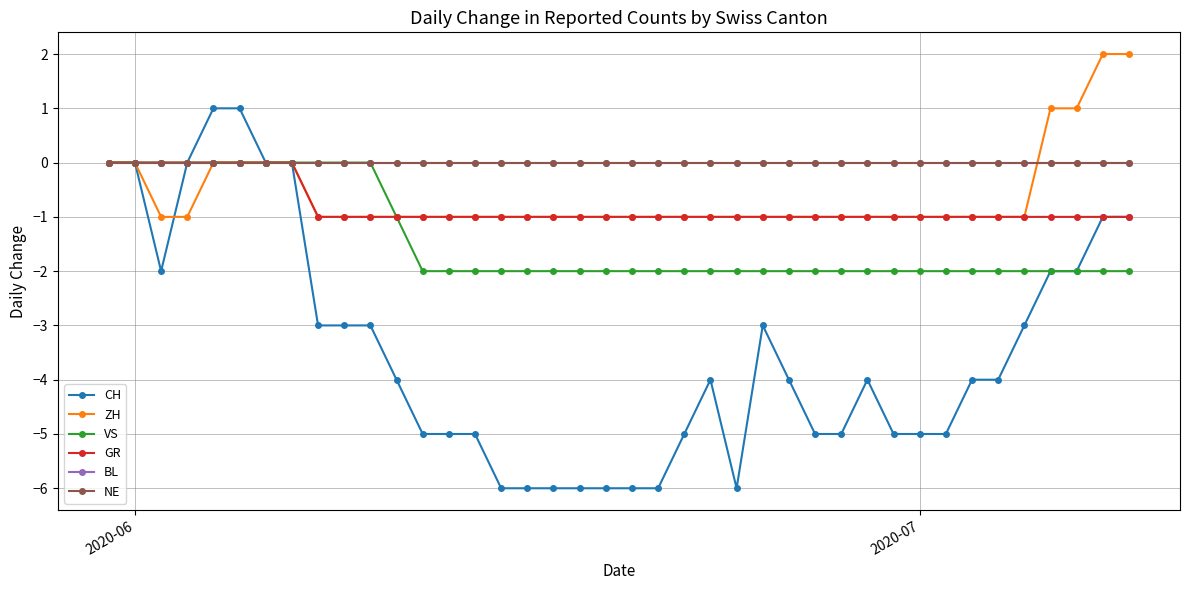

True or false: CH and BL intersect in this chart.

False